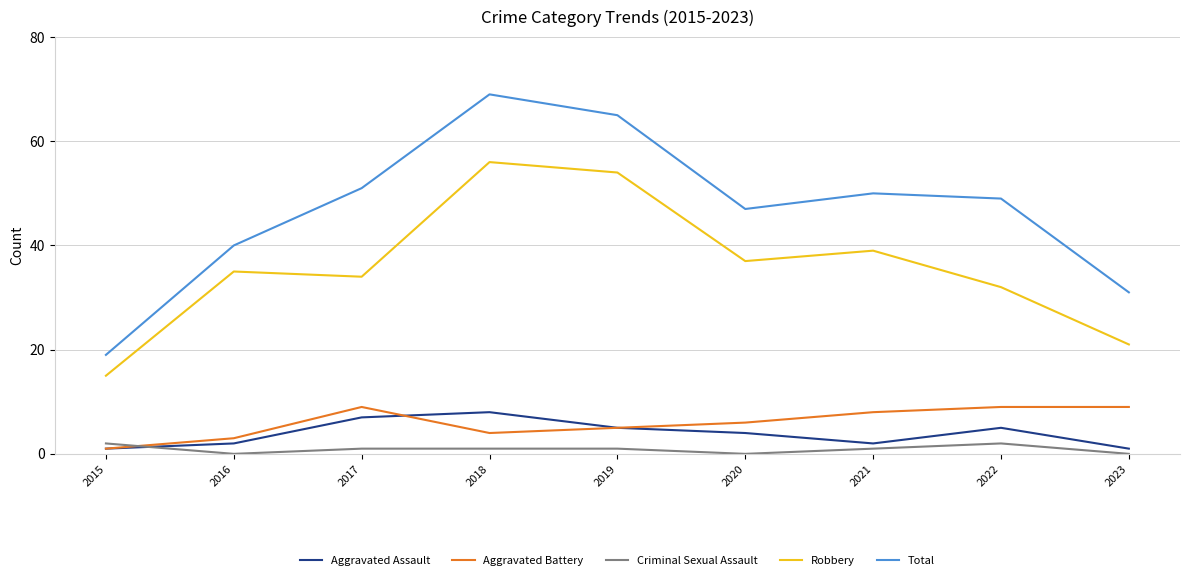

What is the sum of all Aggravated Assault values?

35